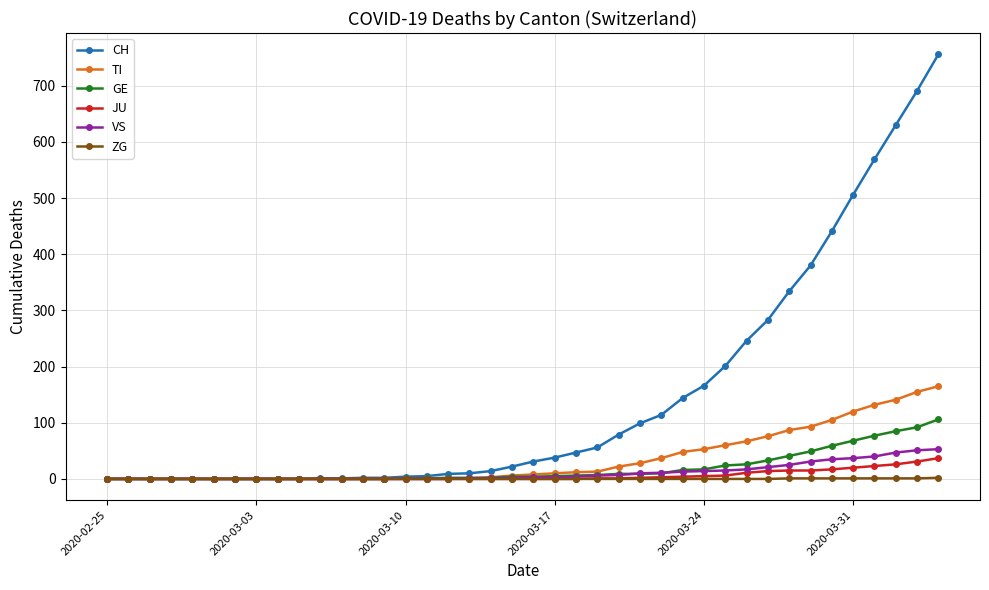

What is the maximum value for ZG?

2